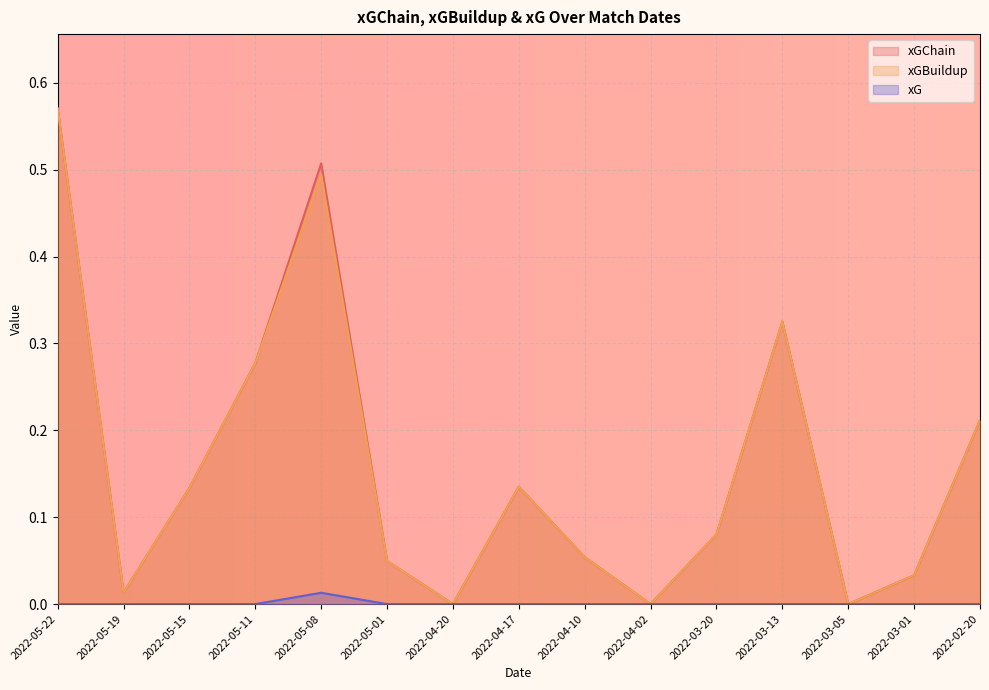

True or false: xG and xGChain cross at least once.

False